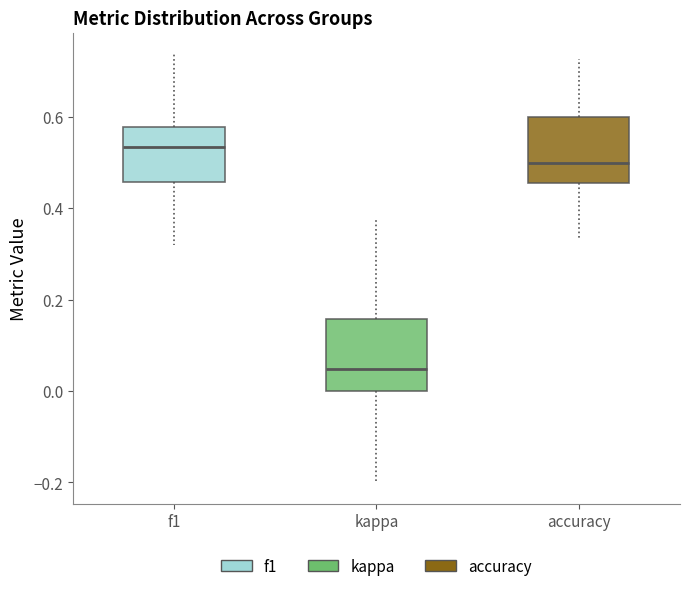

Reading left to right, read every box against the y-axis: the position of its median line, the range the box covers, and the ends of its whiskers. The values are not printed on the chart, so give them approximately, as read against the axis.

f1: median 0.54, box 0.46 to 0.58, whiskers 0.32 to 0.74
kappa: median 0.04, box 0.00 to 0.16, whiskers -0.20 to 0.38
accuracy: median 0.50, box 0.46 to 0.60, whiskers 0.34 to 0.72